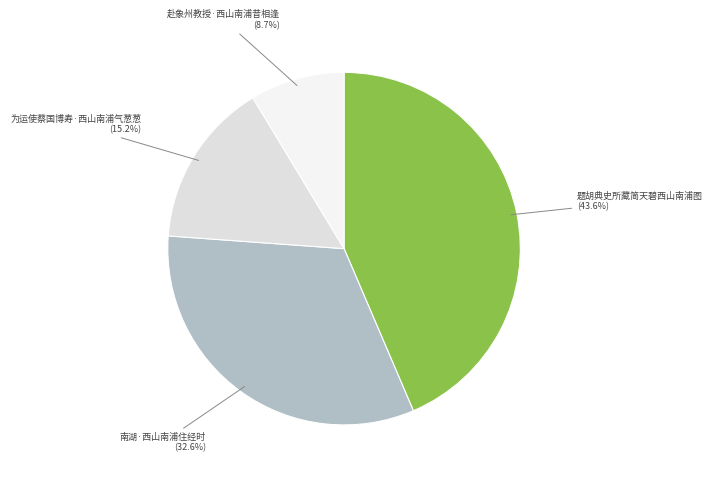

Which slice is the smallest?

赴象州教授·西山南浦昔相逢